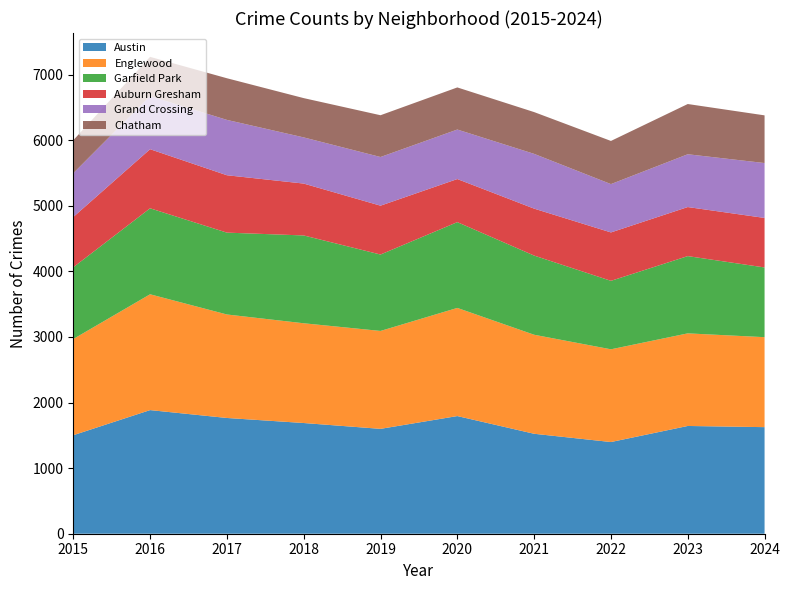

The value of Grand Crossing at 2017 is 844. True or false?

True